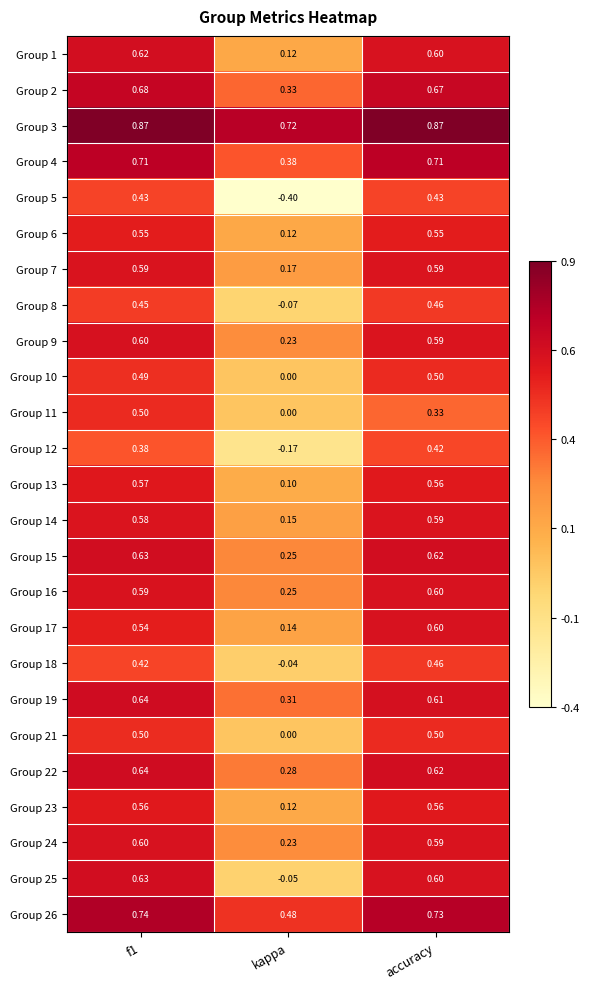

At which label does Group 10 reach its minimum?

kappa